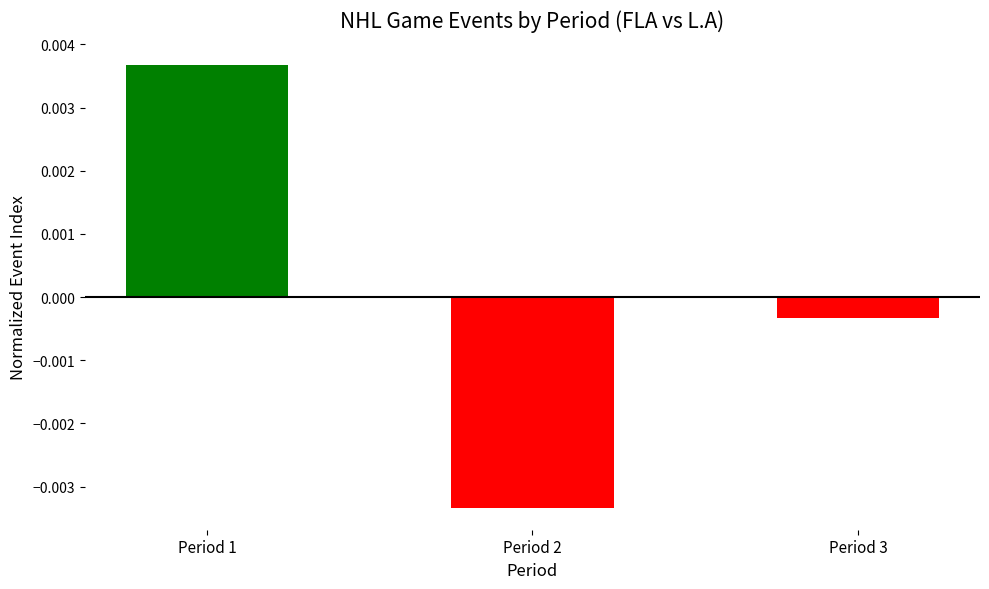

How many bars are there in total?

3